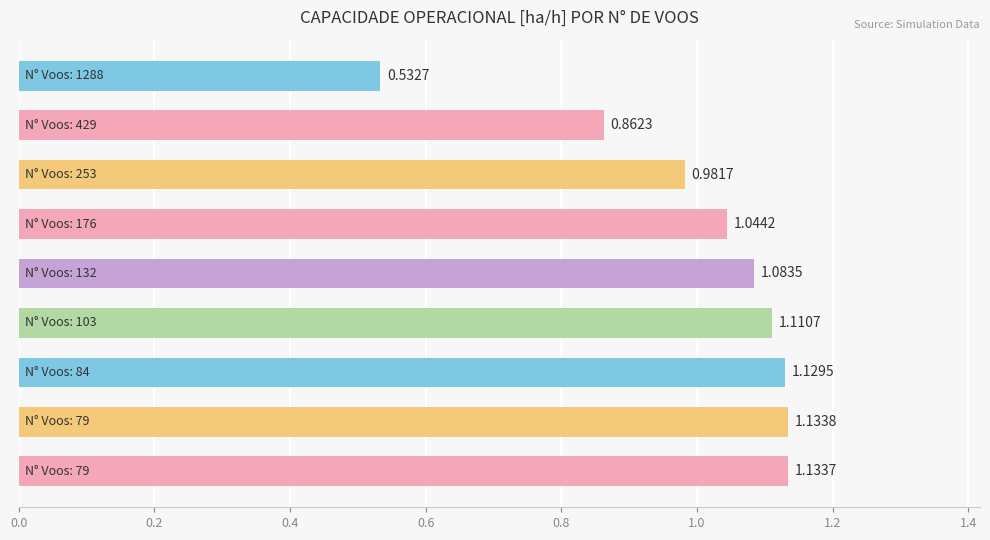

What is the difference between the maximum and minimum values?

0.6